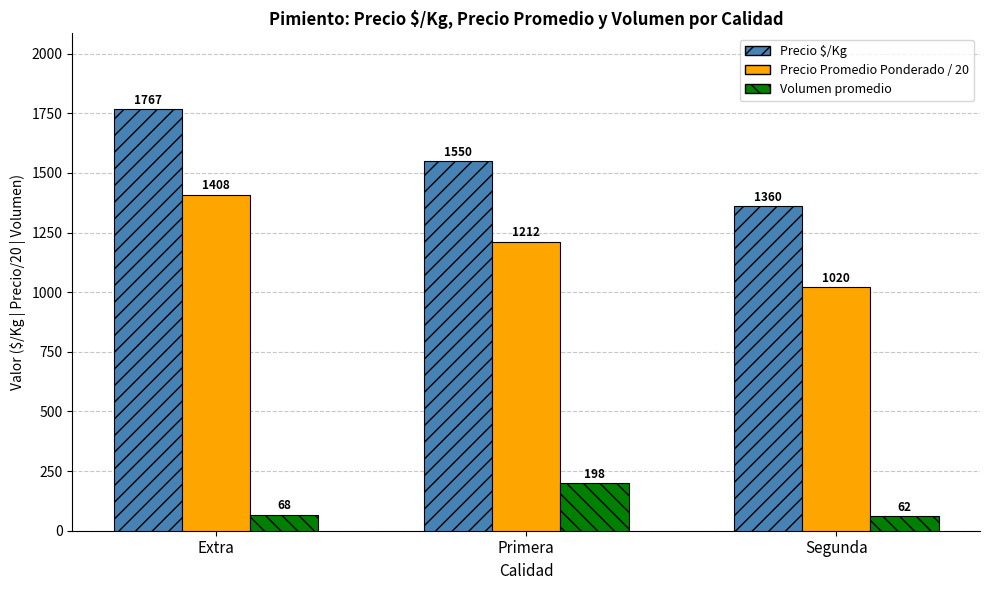

The value of Precio $/Kg at Segunda is 1360. True or false?

True